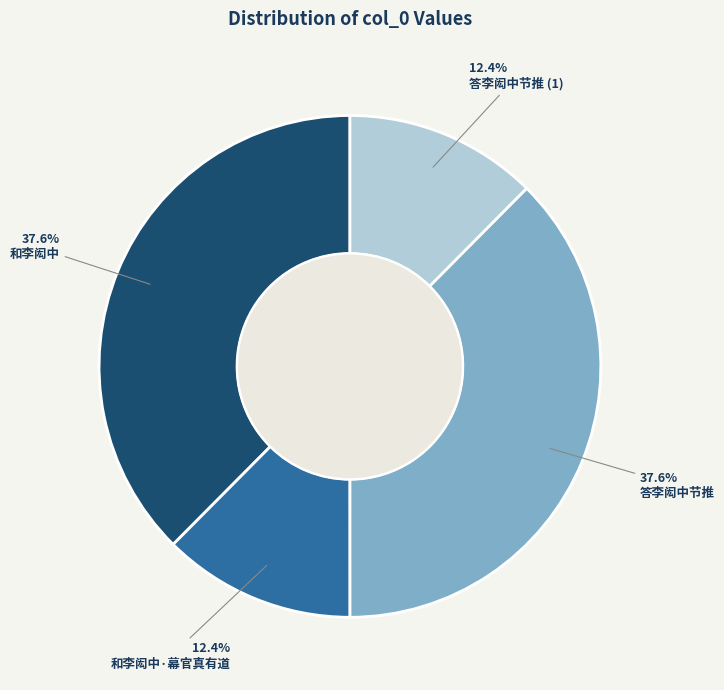

The 和李闳中·幕官真有道 slice represents 12% of the pie. True or false?

True